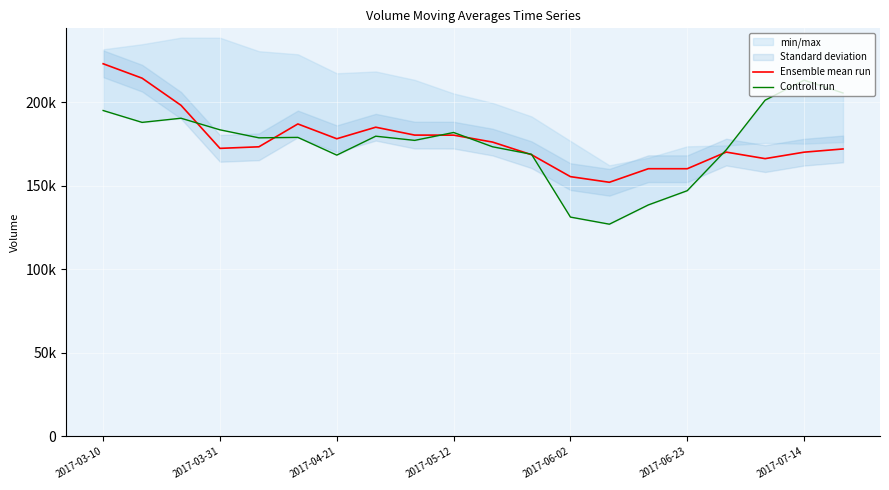

How many data points in Controll run are above 178919?

10